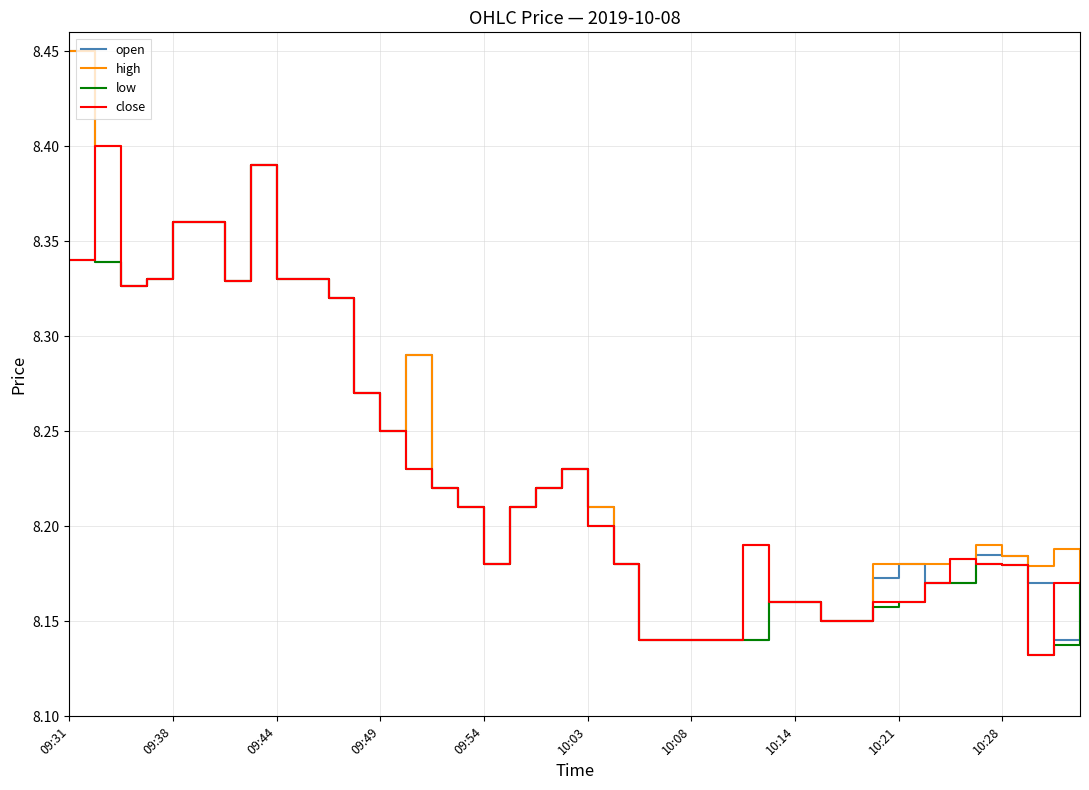

The close series shows 3.2 at 09:54. True or false?

False